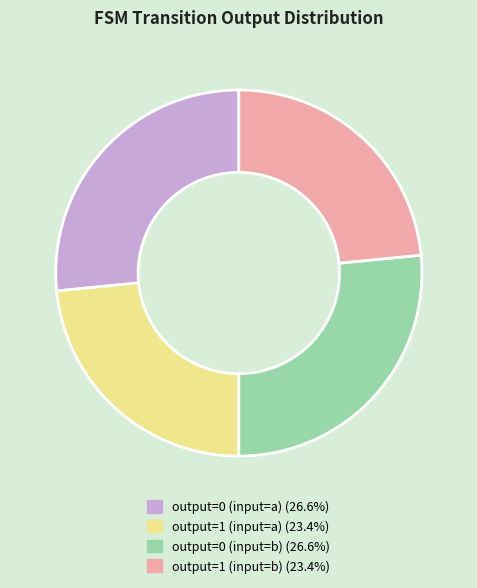

How many segments does this pie chart have?

4